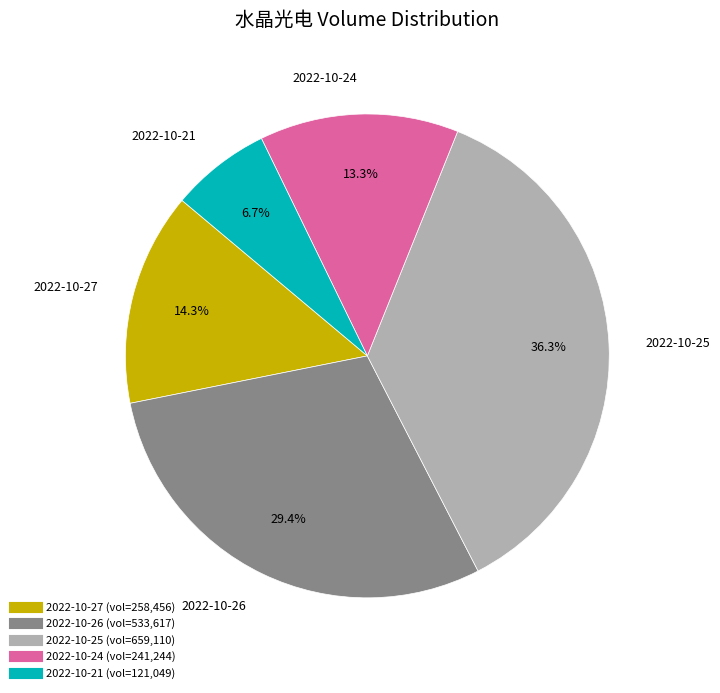

Does 2022-10-24 account for over 50% of the chart?

No